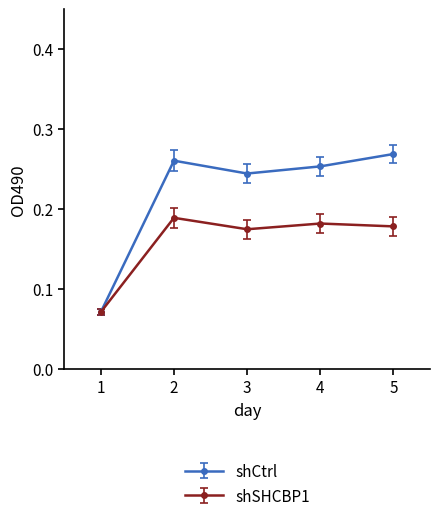

At how many categories does at least one series exceed 0?

5